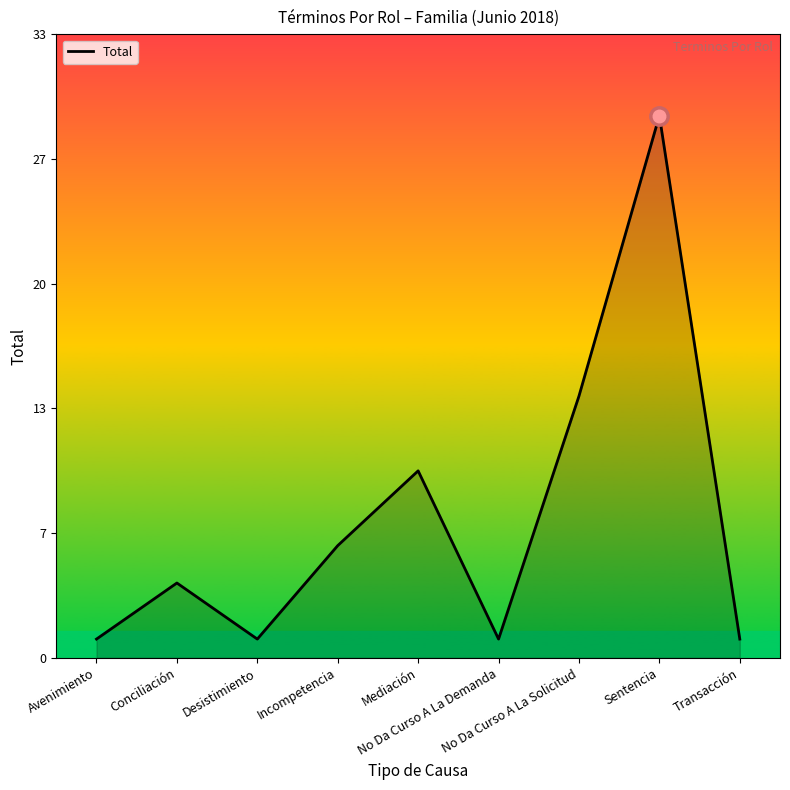

Is this an area chart (filled region under the line)?

Yes